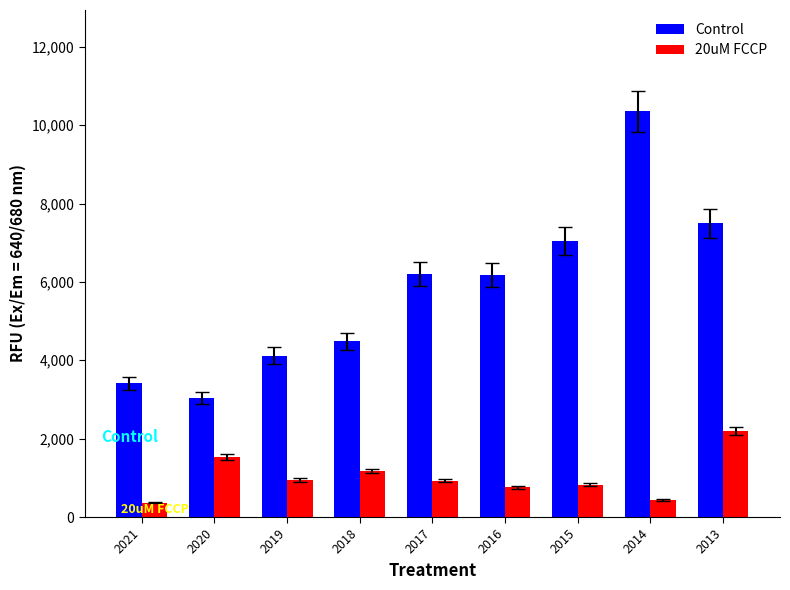

The Control series shows 976 at 2019. True or false?

False